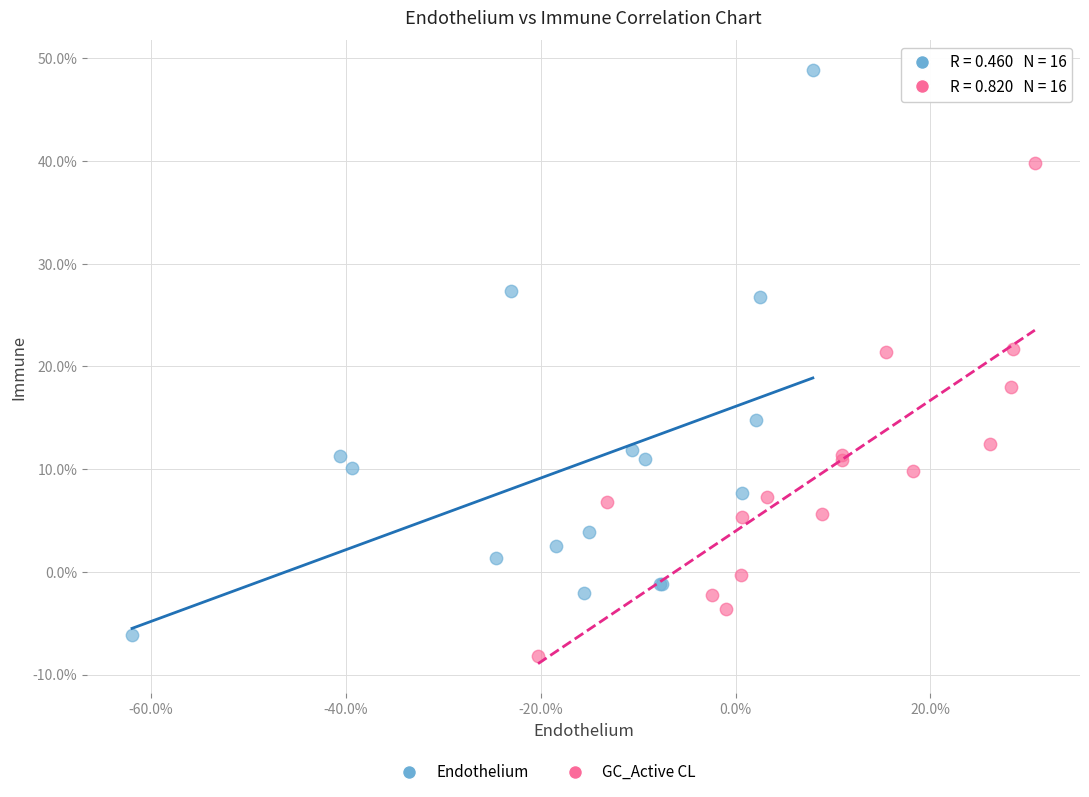

Which series reaches the minimum Y coordinate?

GC_Active CL